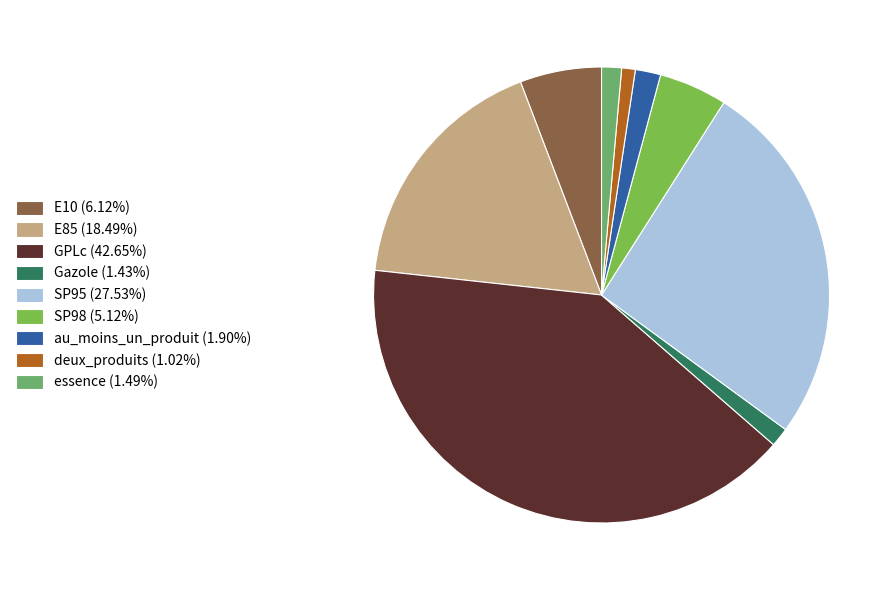

Combined, do au_moins_un_produit (1.90%) and GPLc (42.65%) account for over 50%?

No